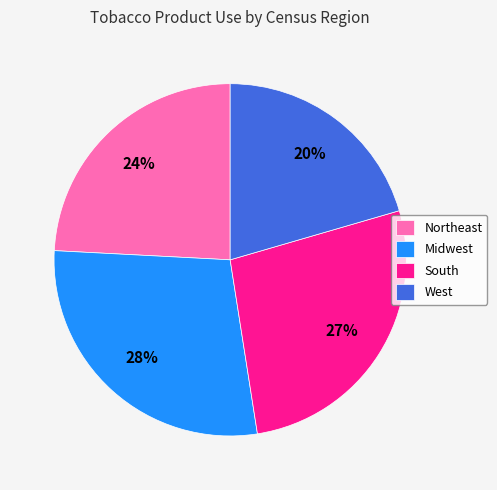

Does West represent more than half of the total?

No